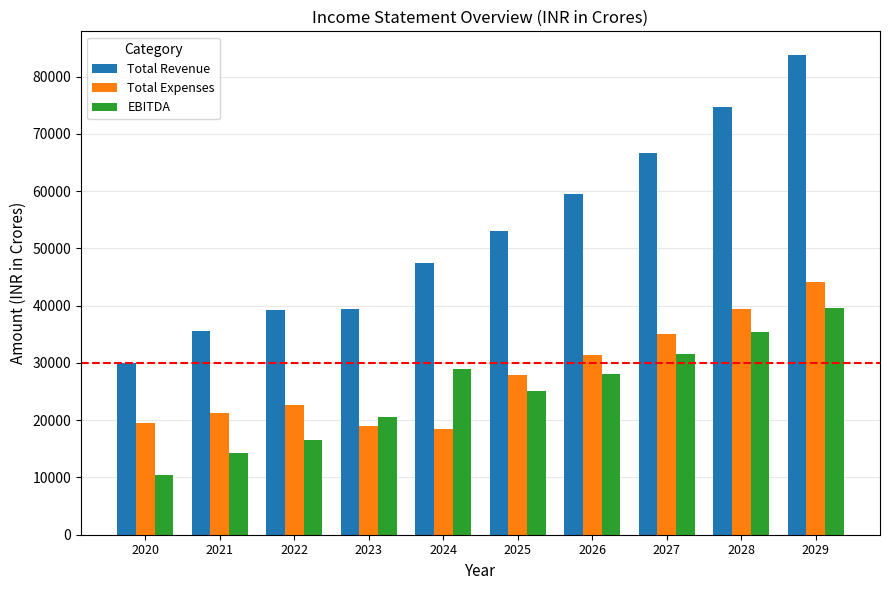

What is the maximum value for EBITDA?

39604.5